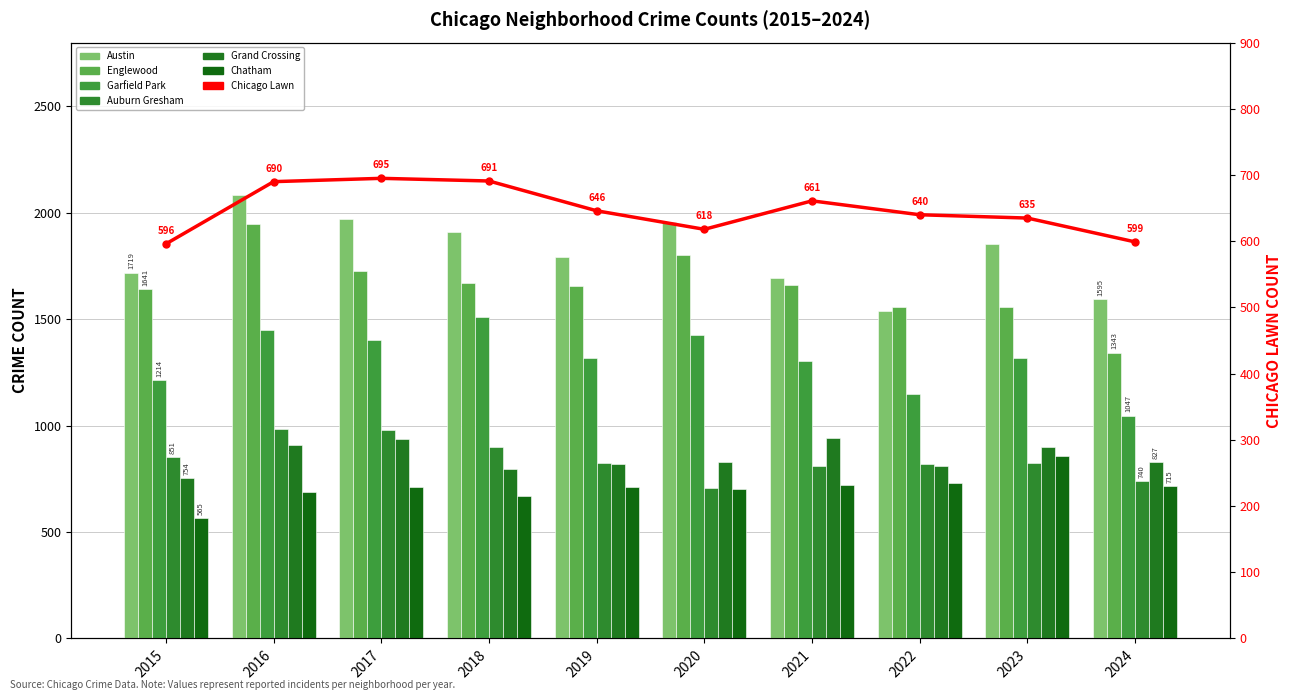

What is the sum of the Grand Crossing values at 2018 and 2024?

1621